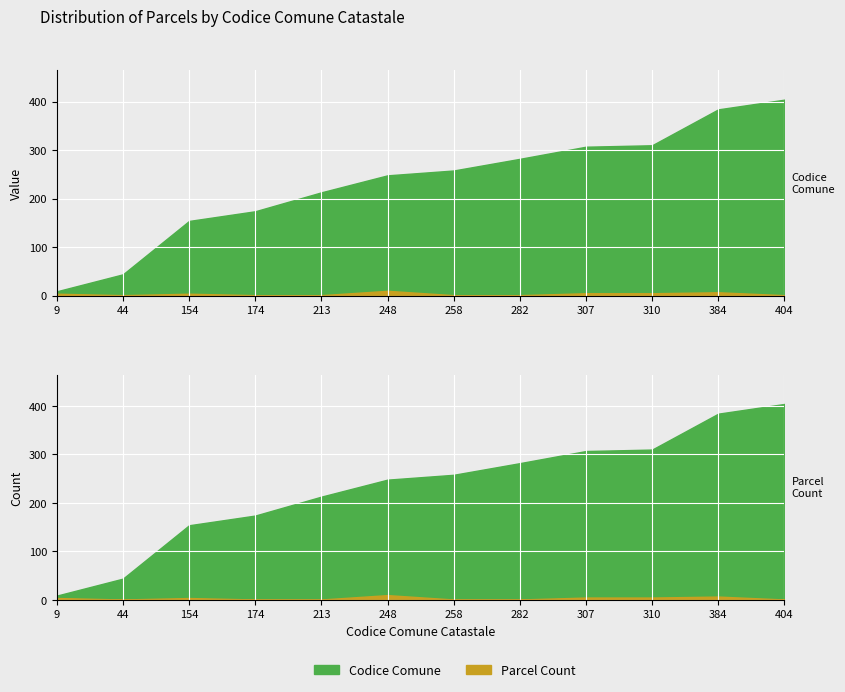

What is the lowest value of the Codice Comune Catastale series?

9